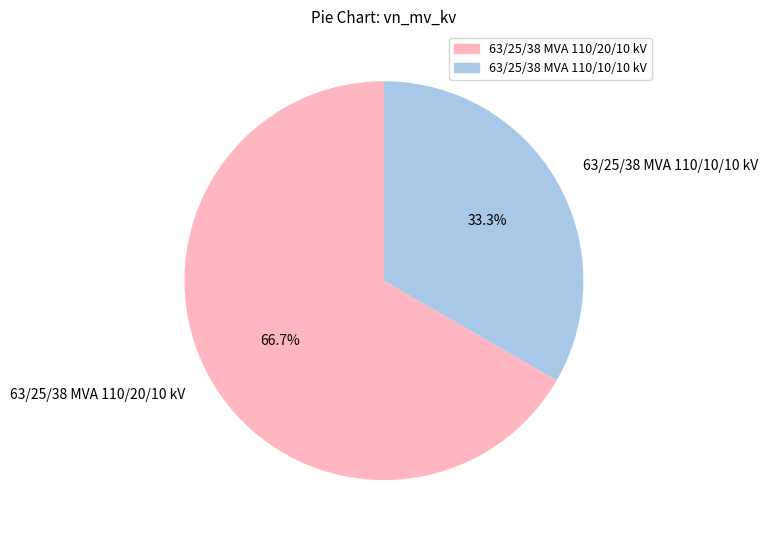

To the nearest percent, what is the difference between the largest and smallest slice percentages?

33%